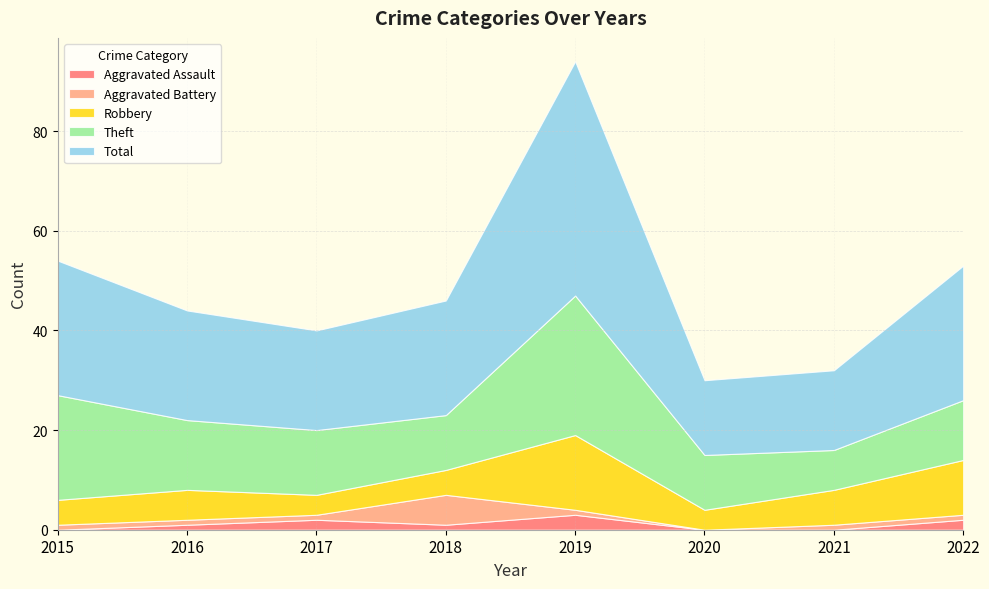

Reading left to right, extract all data points from this chart.

Aggravated Assault: 2015=0	2016=1	2017=2	2018=1	2019=3	2020=0	2021=0	2022=2
Aggravated Battery: 2015=1	2016=1	2017=1	2018=6	2019=1	2020=0	2021=1	2022=1
Robbery: 2015=5	2016=6	2017=4	2018=5	2019=15	2020=4	2021=7	2022=11
Theft: 2015=21	2016=14	2017=13	2018=11	2019=28	2020=11	2021=8	2022=12
Total: 2015=27	2016=22	2017=20	2018=23	2019=47	2020=15	2021=16	2022=27